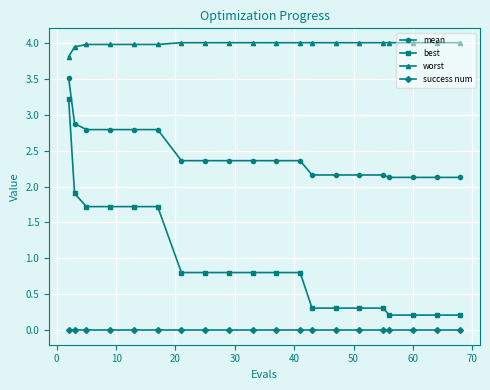

At how many categories does at least one series exceed 1?

20